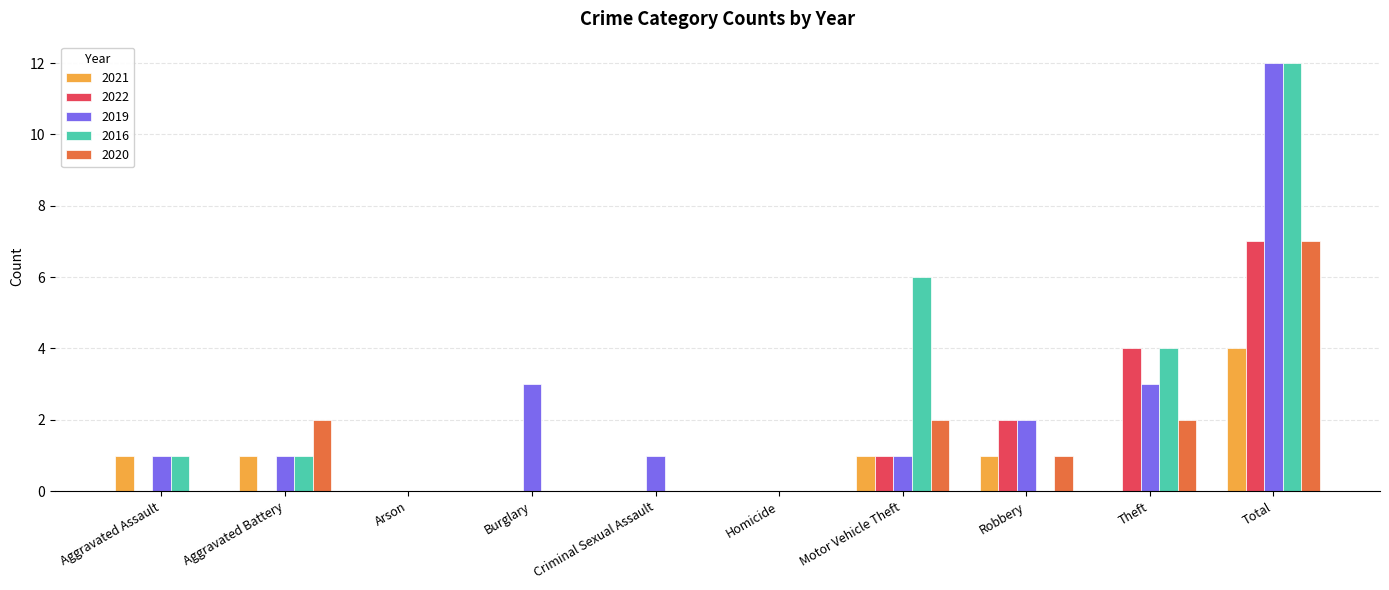

Which series changed the most between Criminal Sexual Assault and Total?

2016